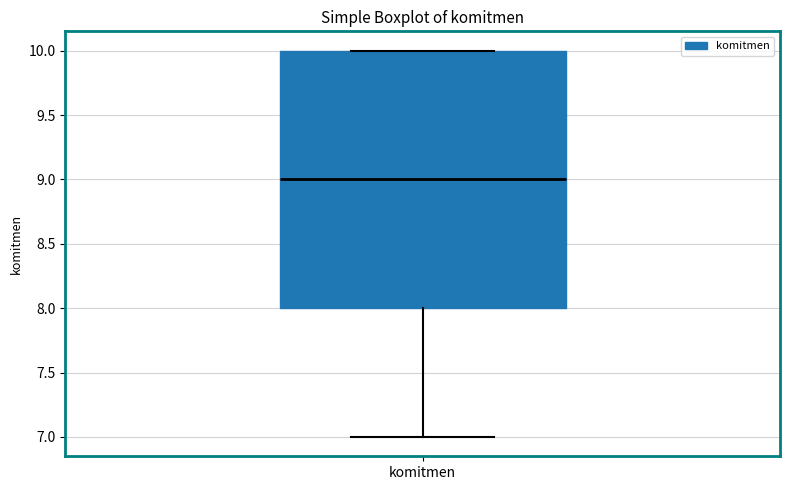

Where does the lower whisker of the box for komitmen end on the y-axis? The values are not printed on the chart, so give them approximately, as read against the axis.

7